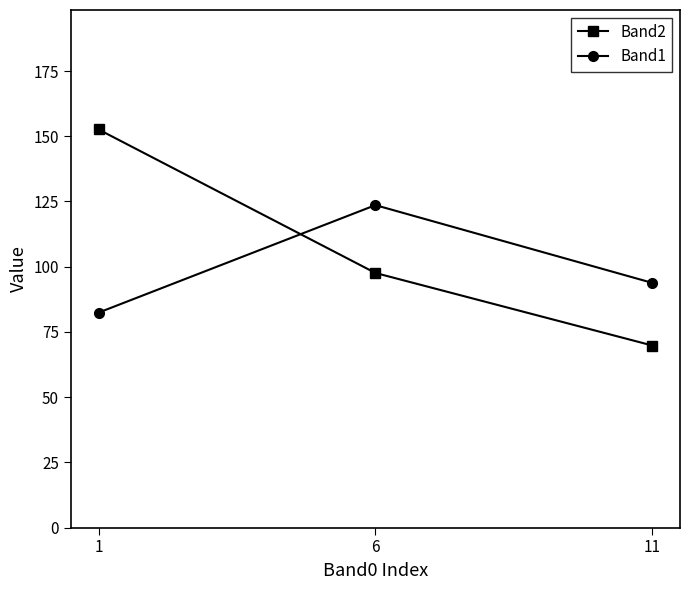

Reading left to right, list all the values displayed in this chart.

Band2: 1=152.6	6=97.6	11=69.8
Band1: 1=82.4	6=123.6	11=93.8